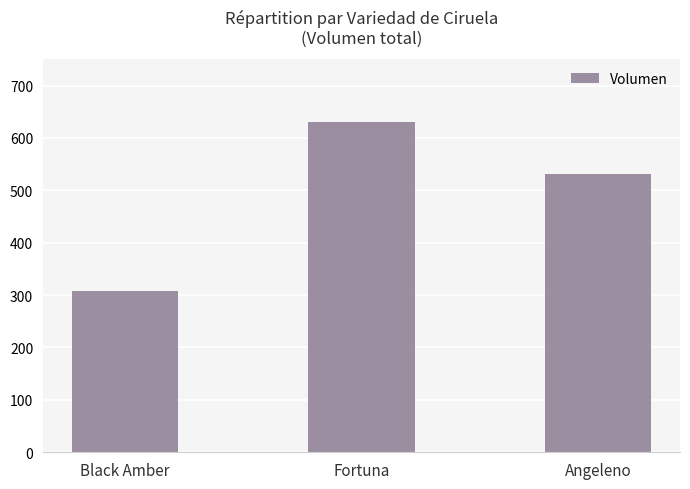

What is the difference between the maximum and minimum values?

323